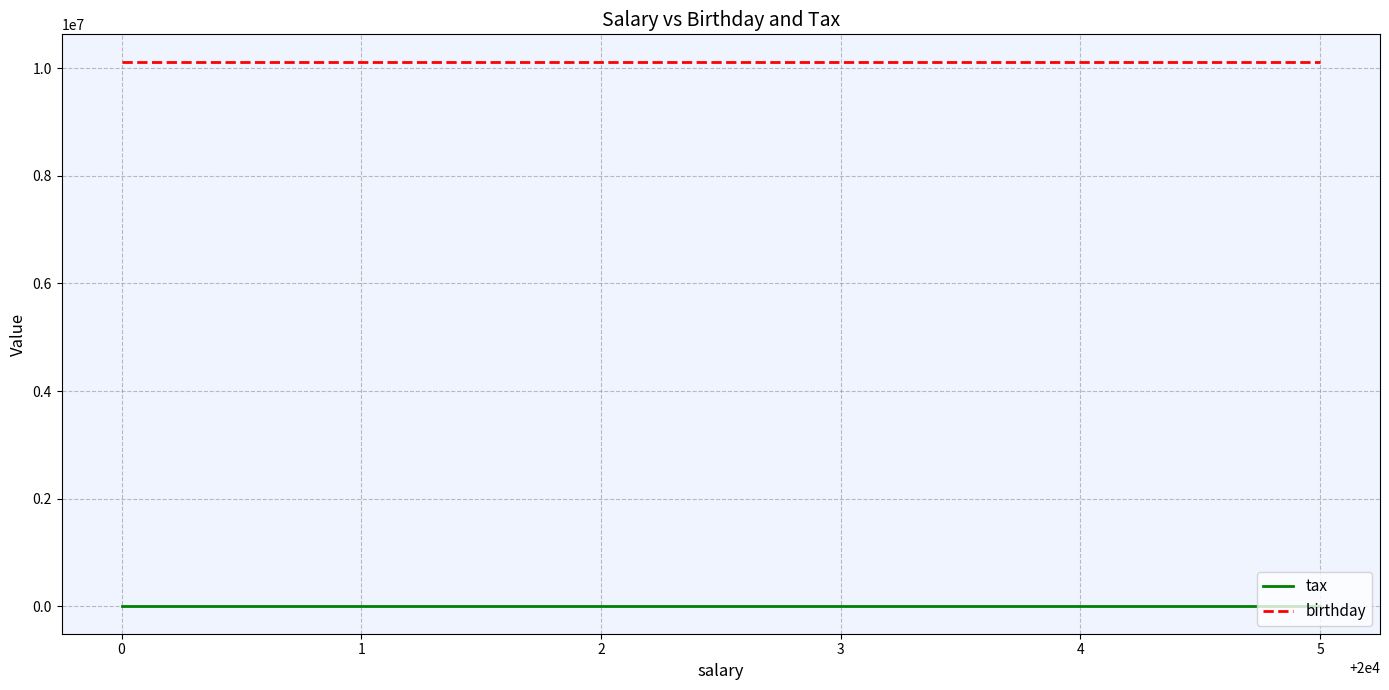

What are all the series names shown in the legend?

tax, birthday